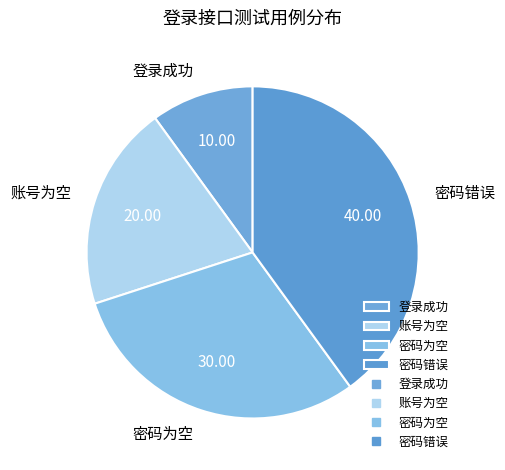

Is there a majority slice in this chart?

No